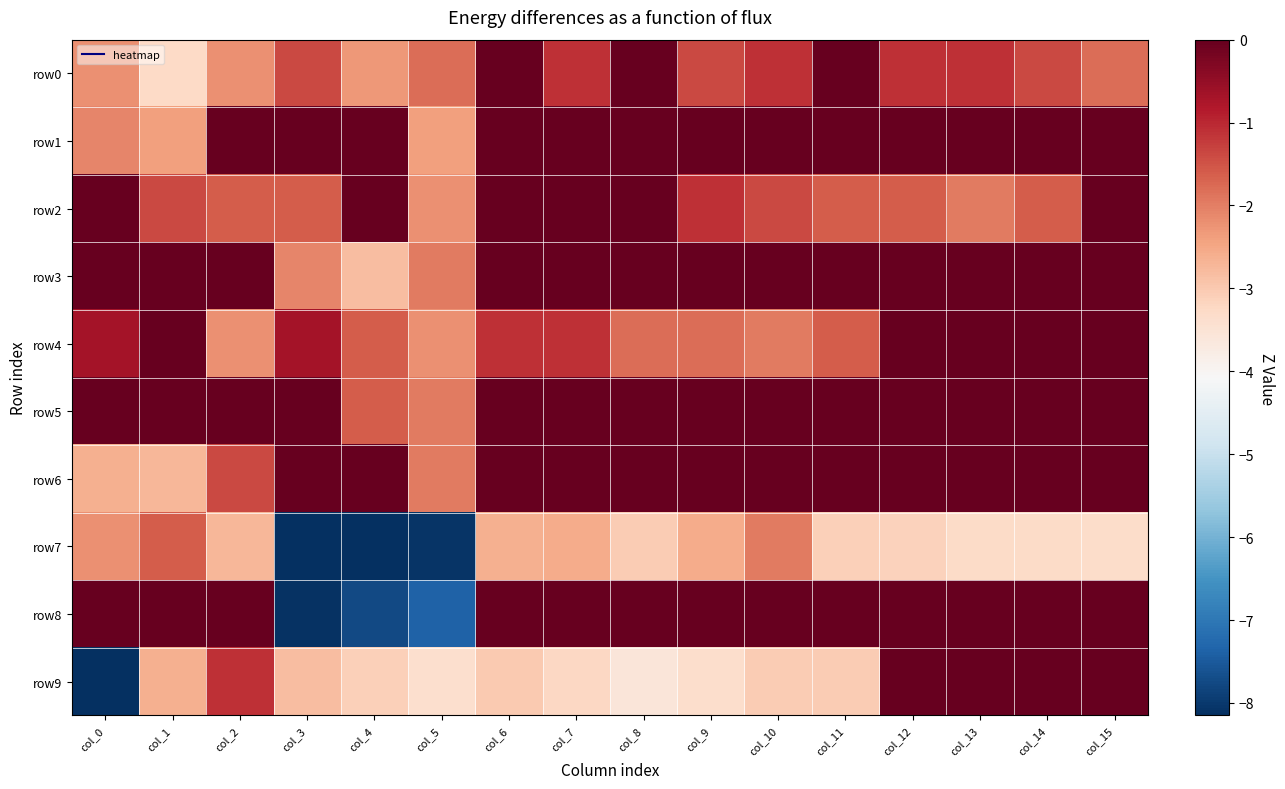

What is the difference between the highest and lowest values at col_11?

3.1